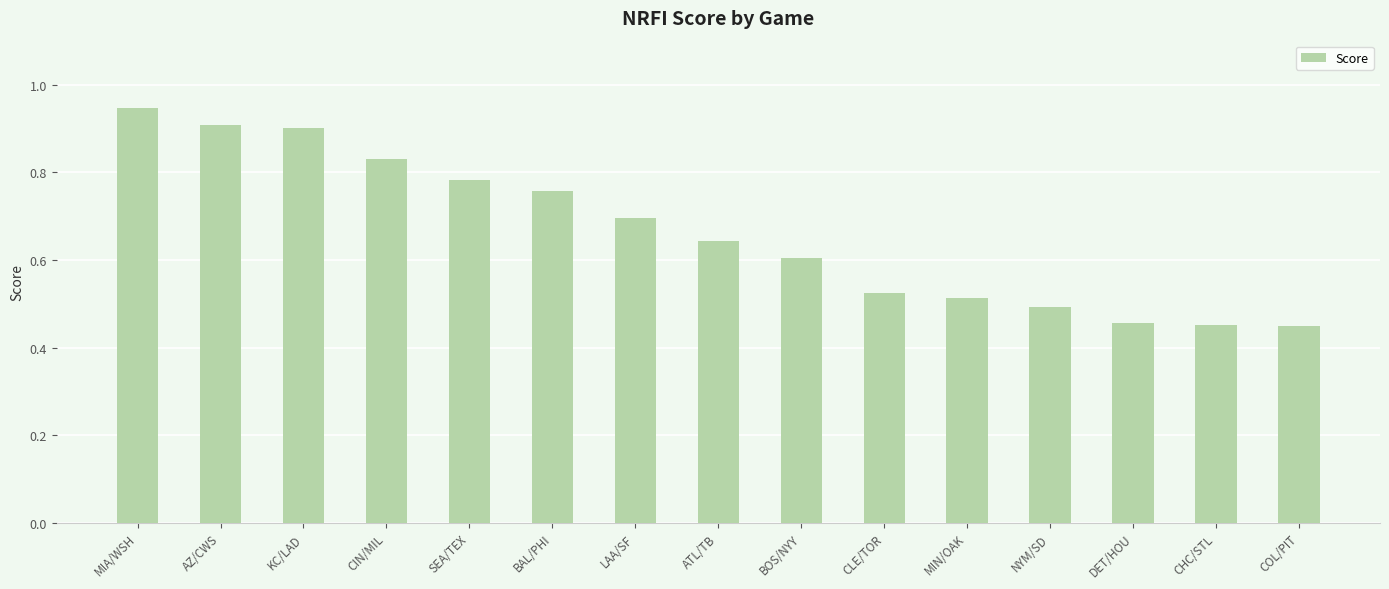

At which category does the chart reach its peak across all series?

MIA/WSH